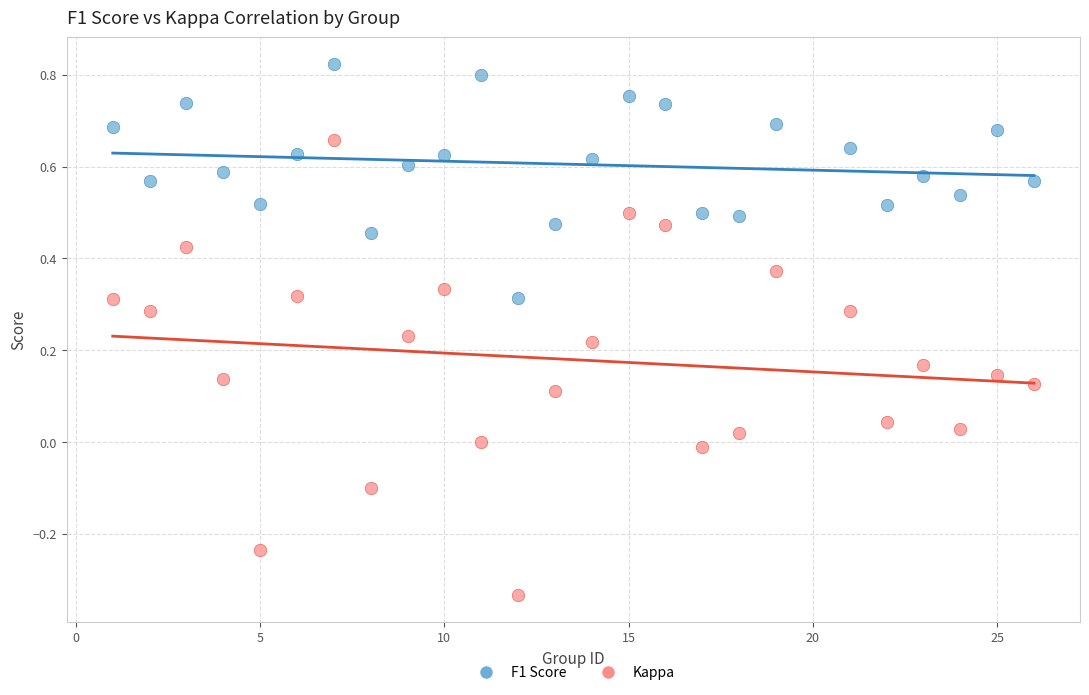

What is the X range (max minus min) for the scatter plot?

25.0